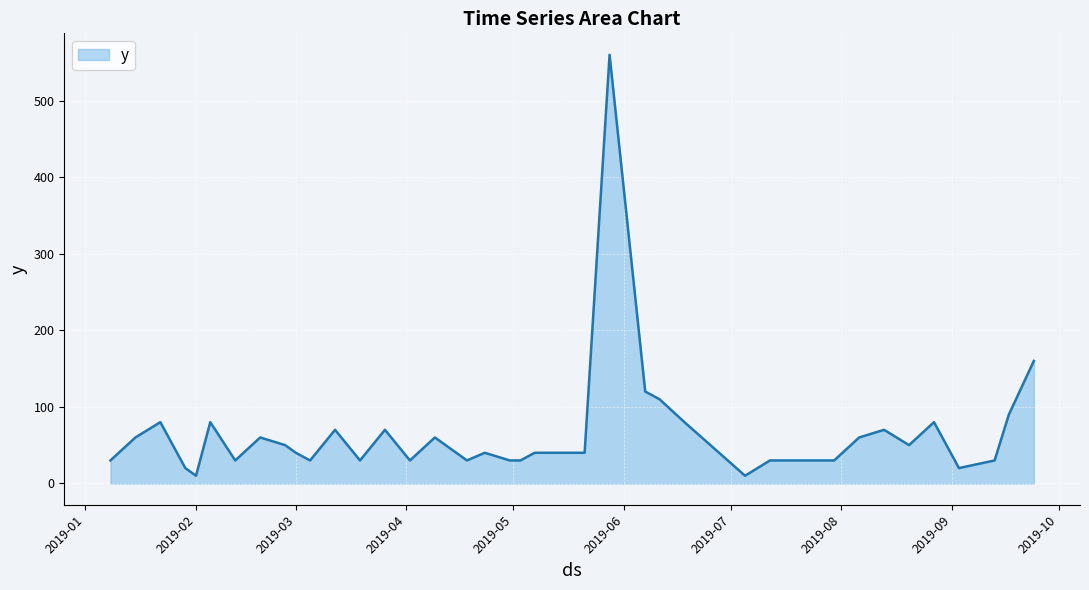

What is the greatest value displayed?

560